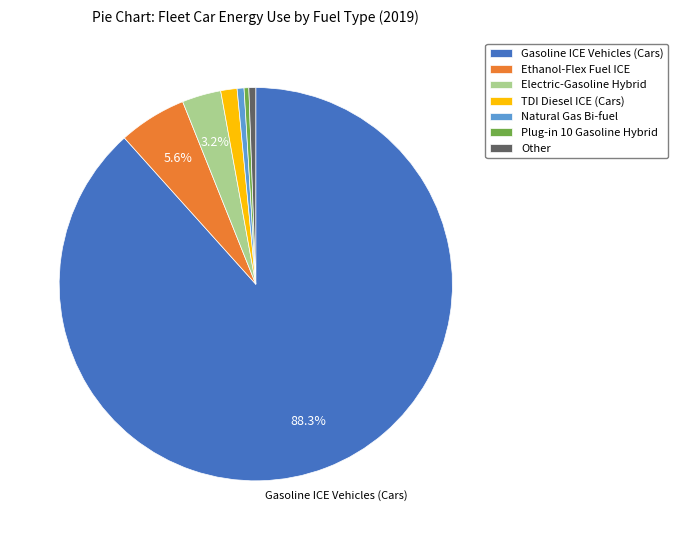

What is the largest slice in the pie chart?

Gasoline ICE Vehicles (Cars)